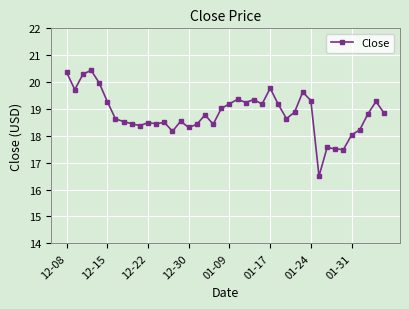

What is the smallest value displayed?

16.5